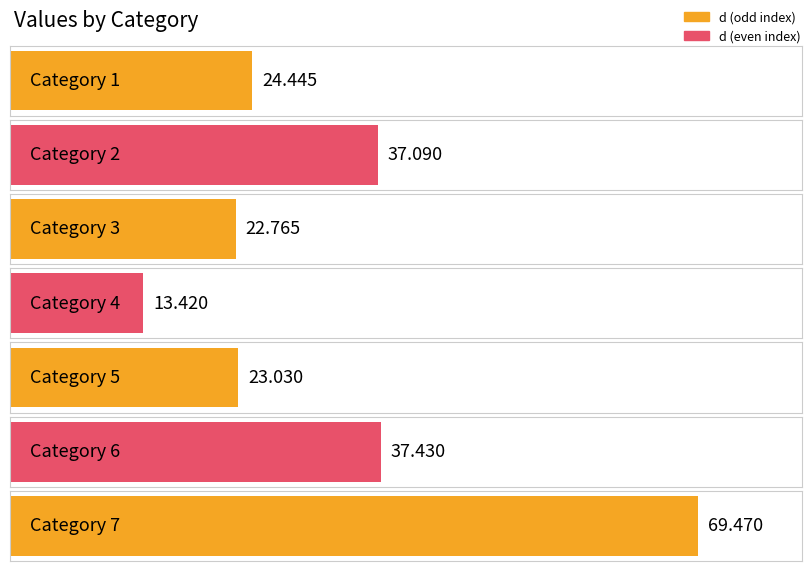

Count the number of values greater than 24.

4